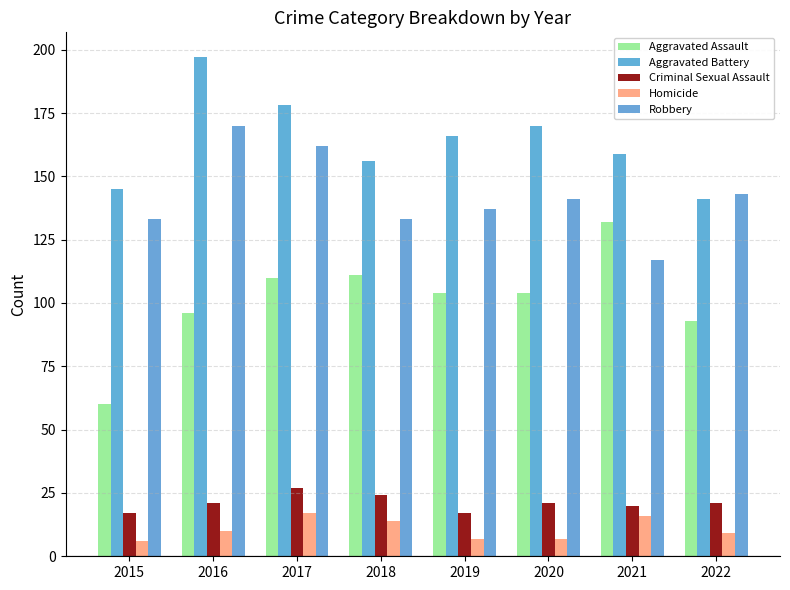

How many data points in Aggravated Battery are less than 166?

4